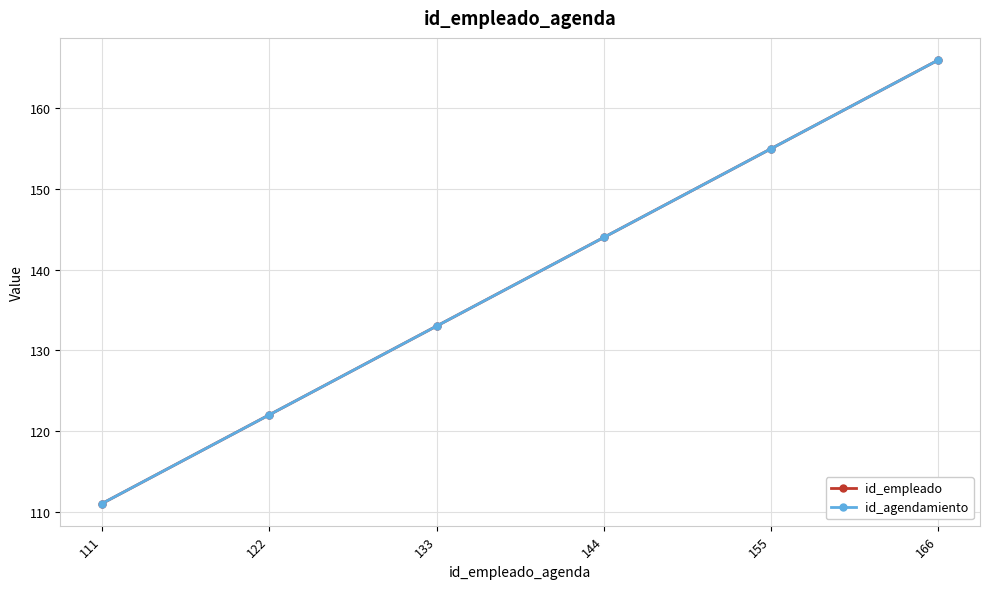

What is the difference between the maximum and minimum values in the id_agendamiento series?

55